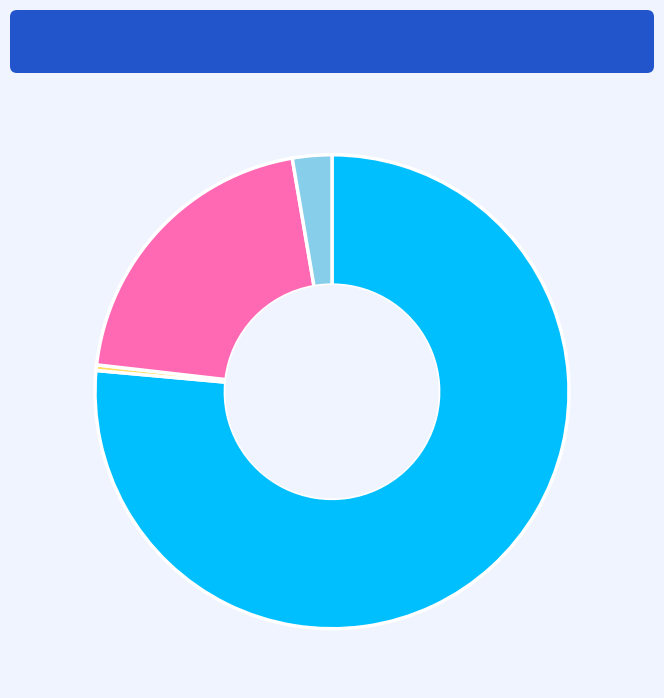

Count the number of slices in the pie.

4